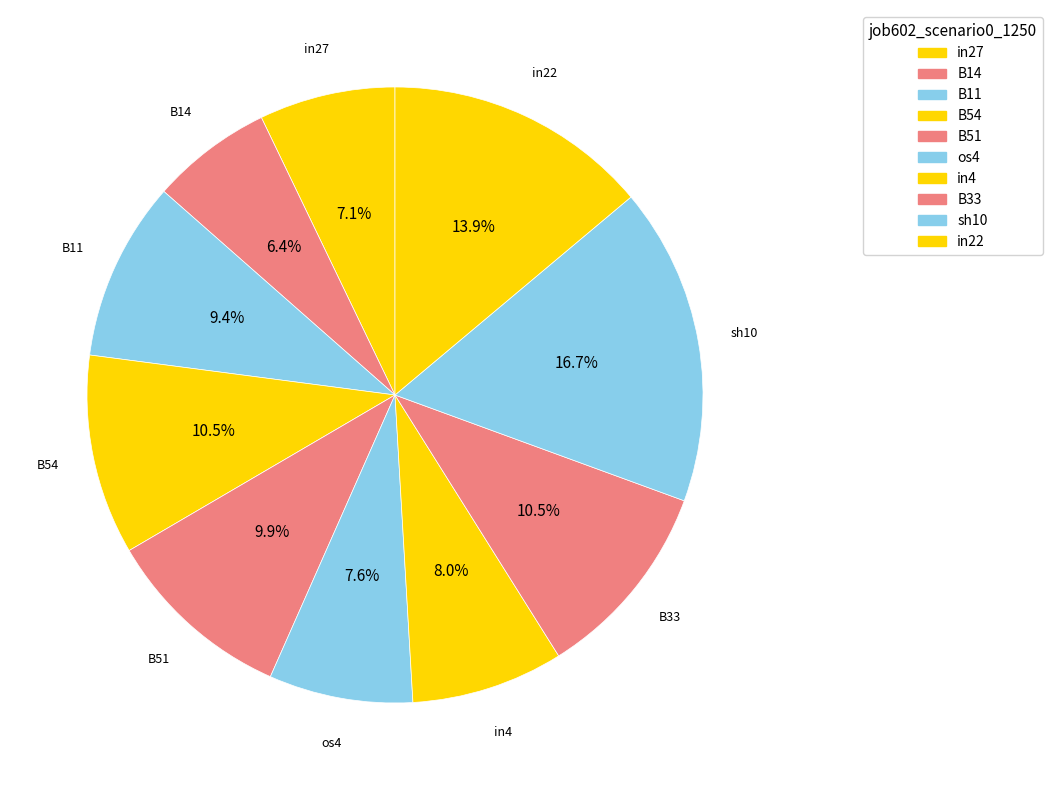

What percentage is the B14 slice, to the nearest percent?

6%